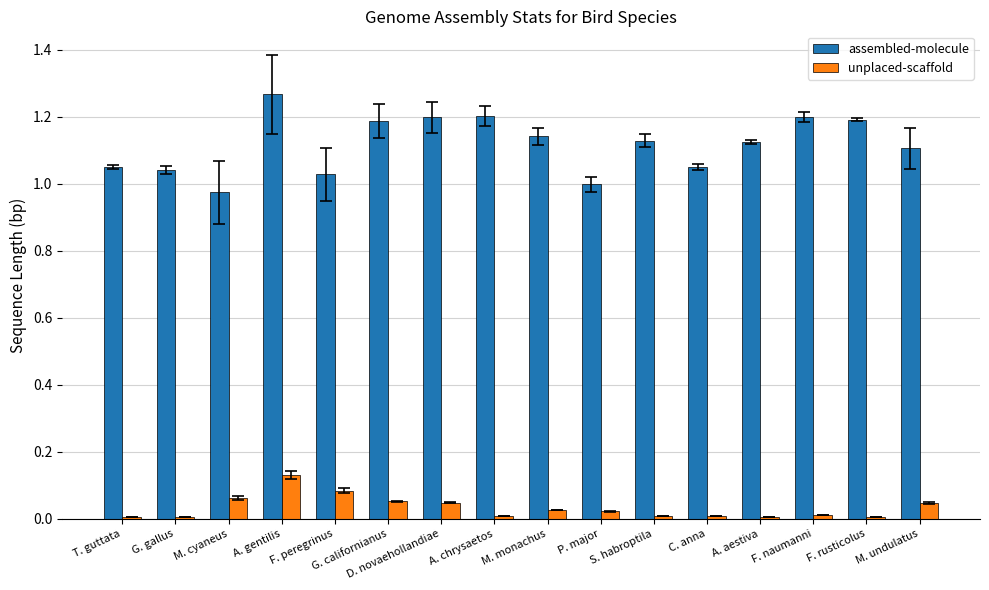

Which series has the largest range (max minus min)?

assembled-molecule